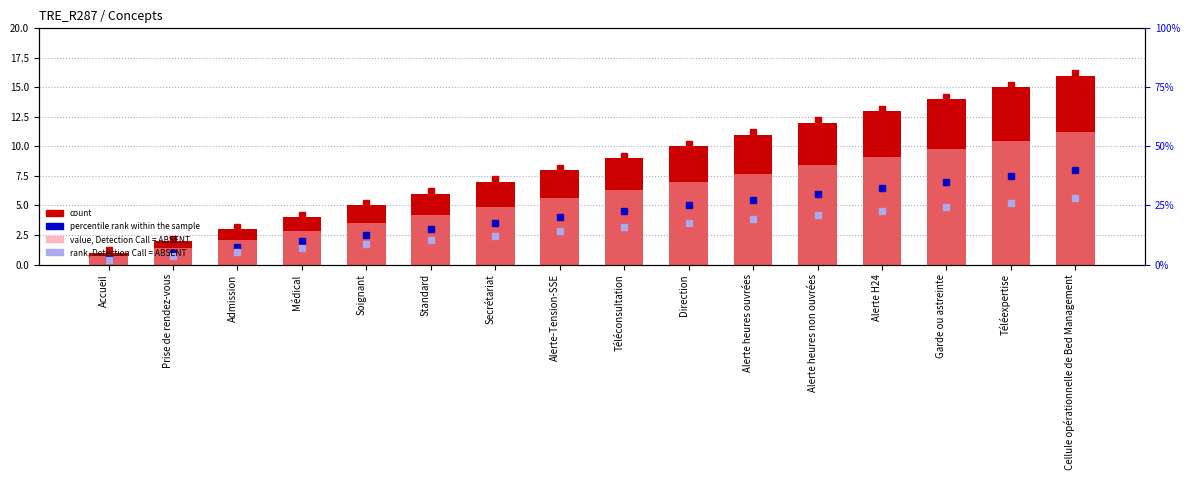

Which series changed the most between Alerte H24 and Téléexpertise?

Concept